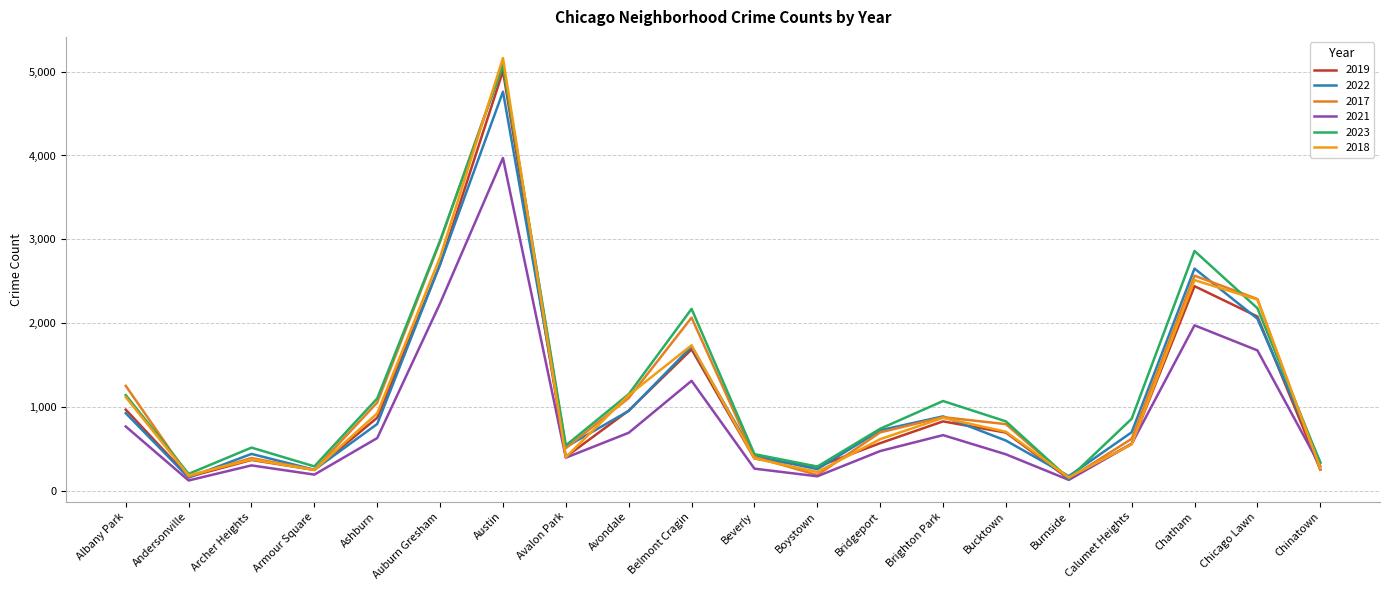

Does the chart display data point markers on the line(s)?

No